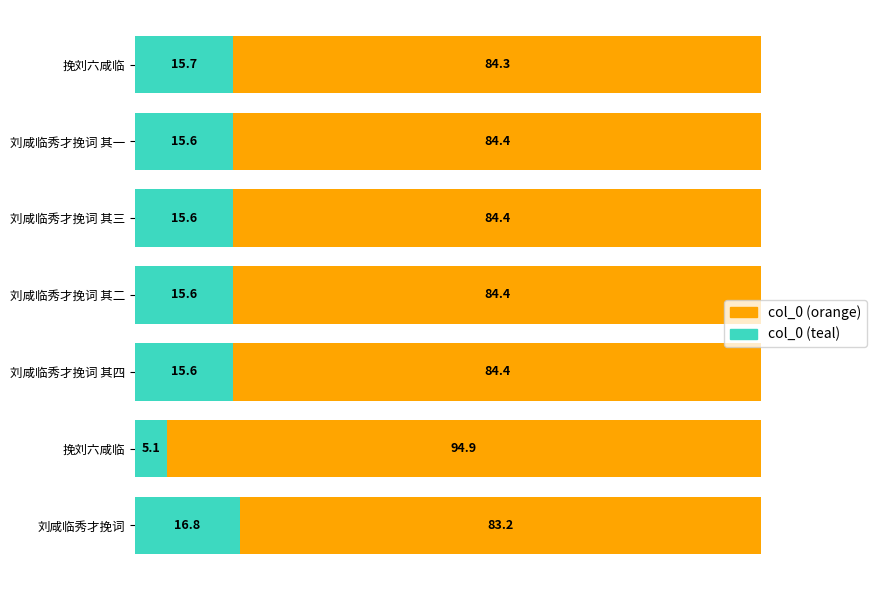

How many series are shown in this chart?

2